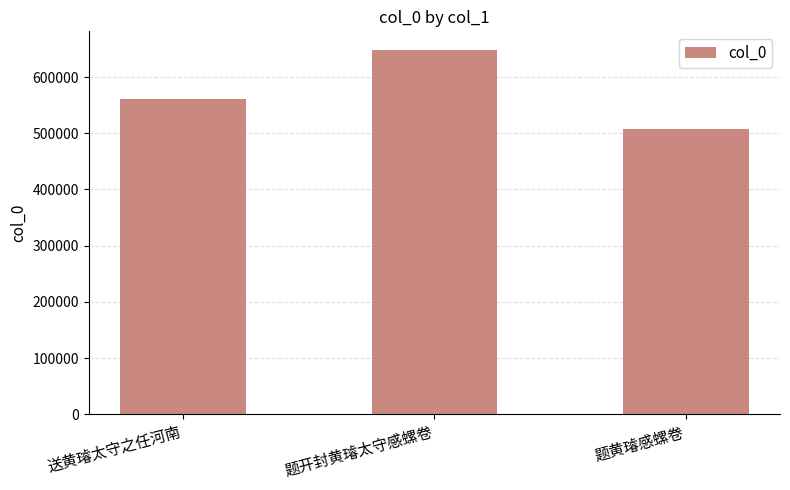

The chart shows a value of 375650 at 送黄璿太守之任河南. True or false?

False